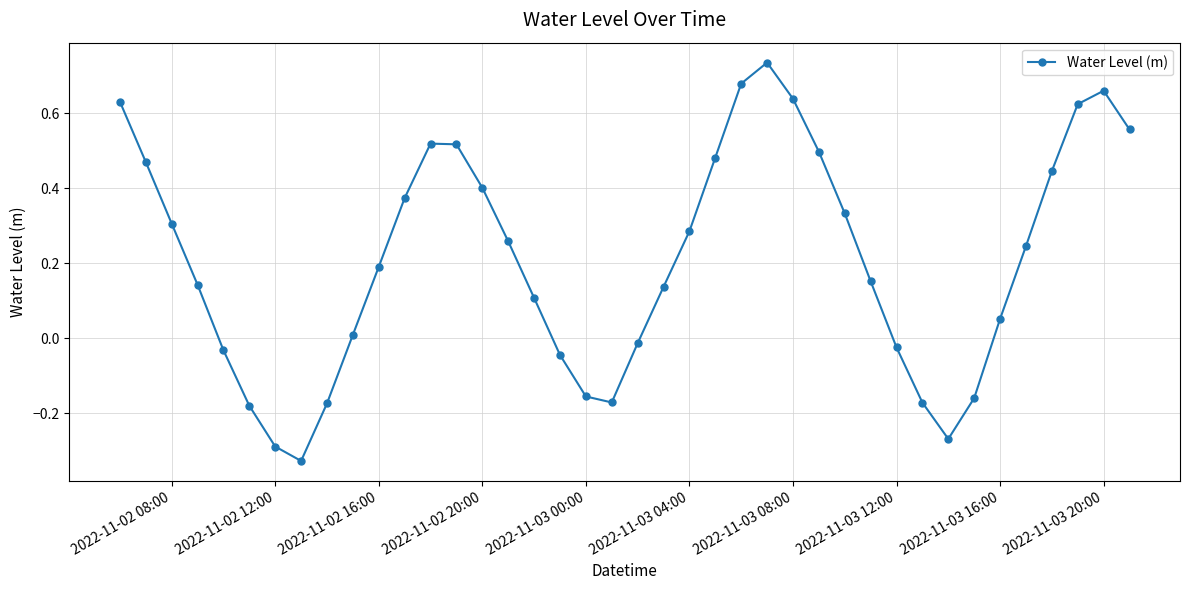

True or false: there are more than 2 points higher than both neighbors.

True